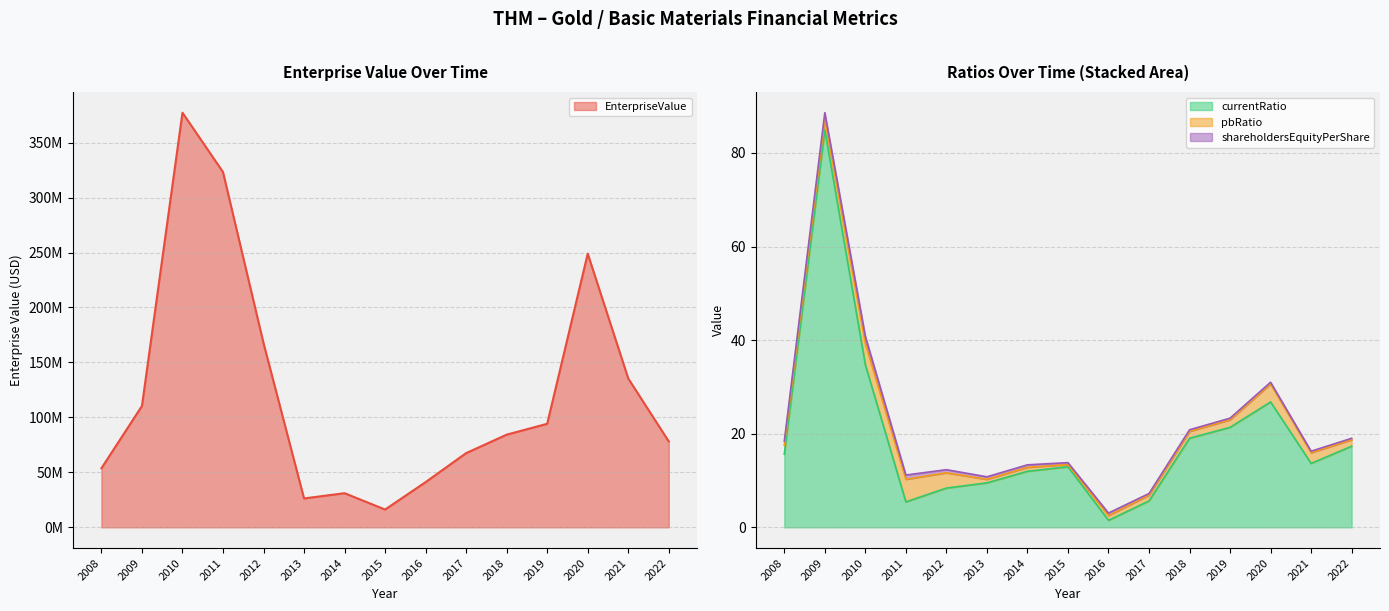

What is the difference between the shareholdersEquityPerShare values at 2011 and 2009?

0.4